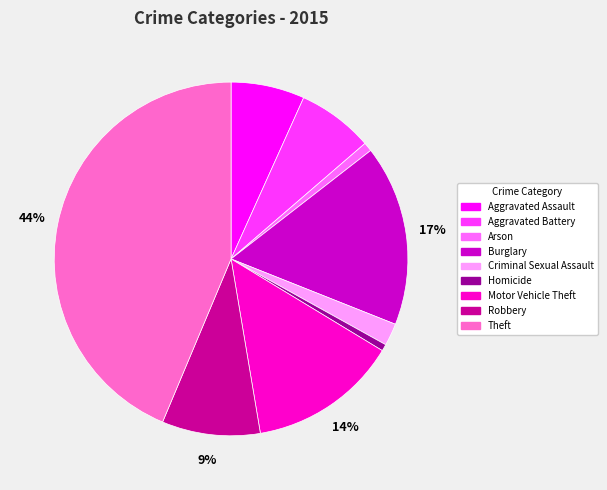

What is the largest slice in the pie chart?

Theft